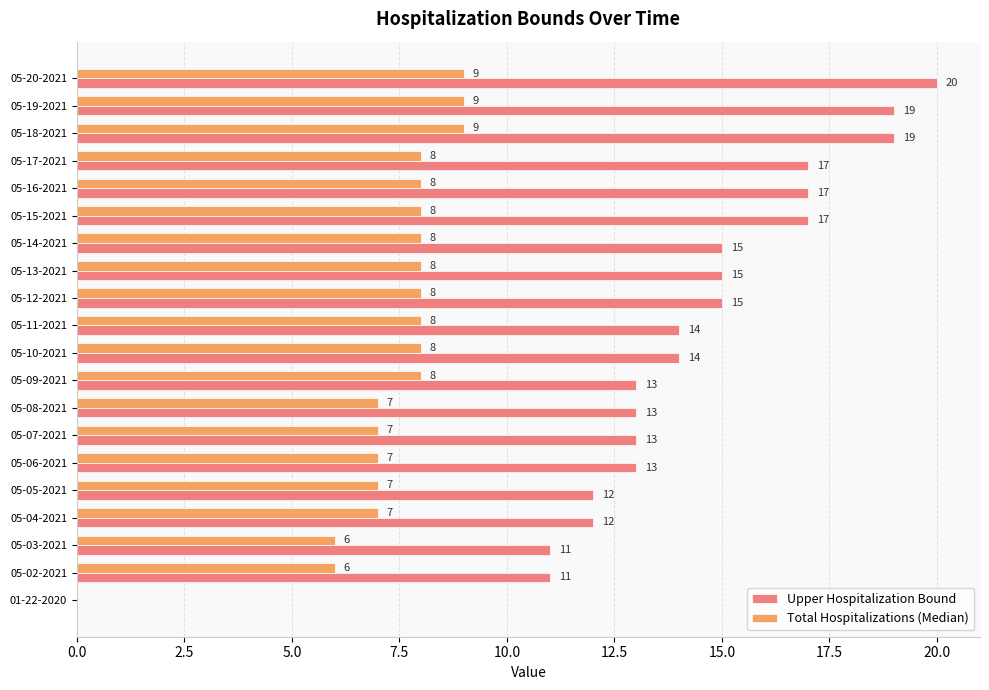

The Total Hospitalizations (Median) series shows 4 at 05-13-2021. True or false?

False